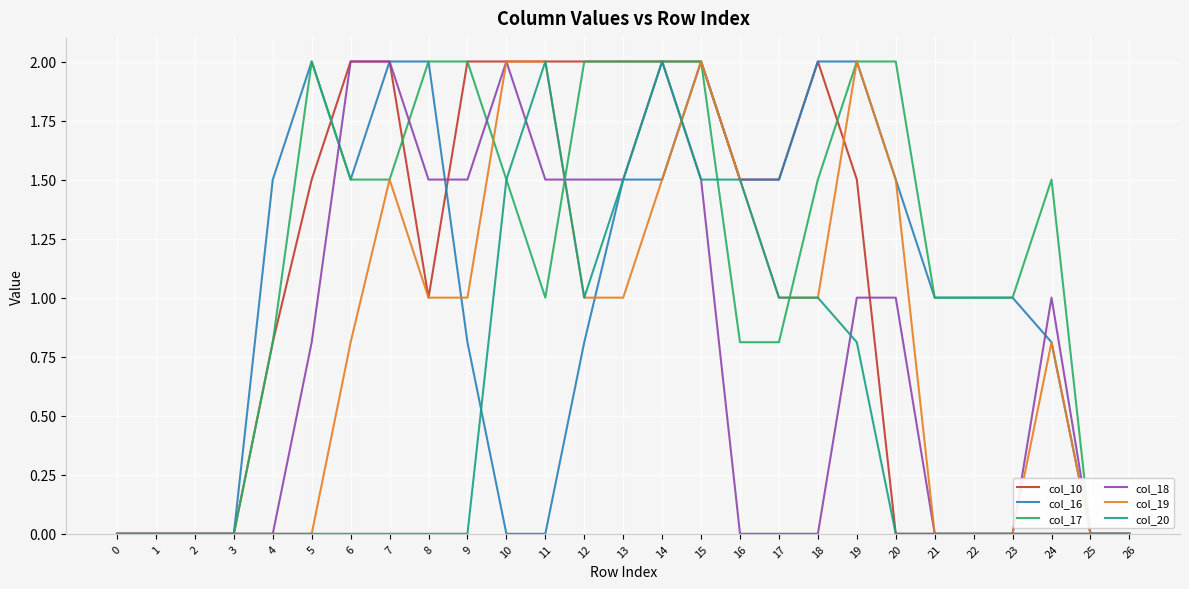

Reading left to right, what are all the values shown in this chart?

col_10: 0=0.0	1=0.0	2=0.0	3=0.0	4=0.8	5=1.5	6=2.0	7=2.0	8=1.0	9=2.0	10=2.0	11=2.0	12=2.0	13=2.0	14=2.0	15=2.0	16=1.5	17=1.5	18=2.0	19=1.5	20=0.0	21=0.0	22=0.0	23=0.0	24=0.0	25=0.0	26=0.0
col_16: 0=0.0	1=0.0	2=0.0	3=0.0	4=1.5	5=2.0	6=1.5	7=2.0	8=2.0	9=0.8	10=0.0	11=0.0	12=0.8	13=1.5	14=1.5	15=2.0	16=1.5	17=1.5	18=2.0	19=2.0	20=1.5	21=1.0	22=1.0	23=1.0	24=0.8	25=0.0	26=0.0
col_17: 0=0.0	1=0.0	2=0.0	3=0.0	4=0.8	5=2.0	6=1.5	7=1.5	8=2.0	9=2.0	10=1.5	11=1.0	12=2.0	13=2.0	14=2.0	15=2.0	16=0.8	17=0.8	18=1.5	19=2.0	20=2.0	21=1.0	22=1.0	23=1.0	24=1.5	25=0.0	26=0.0
col_18: 0=0.0	1=0.0	2=0.0	3=0.0	4=0.0	5=0.8	6=2.0	7=2.0	8=1.5	9=1.5	10=2.0	11=1.5	12=1.5	13=1.5	14=2.0	15=1.5	16=0.0	17=0.0	18=0.0	19=1.0	20=1.0	21=0.0	22=0.0	23=0.0	24=1.0	25=0.0	26=0.0
col_19: 0=0.0	1=0.0	2=0.0	3=0.0	4=0.0	5=0.0	6=0.8	7=1.5	8=1.0	9=1.0	10=2.0	11=2.0	12=1.0	13=1.0	14=1.5	15=2.0	16=1.5	17=1.0	18=1.0	19=2.0	20=1.5	21=0.0	22=0.0	23=0.0	24=0.8	25=0.0	26=0.0
col_20: 0=0.0	1=0.0	2=0.0	3=0.0	4=0.0	5=0.0	6=0.0	7=0.0	8=0.0	9=0.0	10=1.5	11=2.0	12=1.0	13=1.5	14=2.0	15=1.5	16=1.5	17=1.0	18=1.0	19=0.8	20=0.0	21=0.0	22=0.0	23=0.0	24=0.0	25=0.0	26=0.0